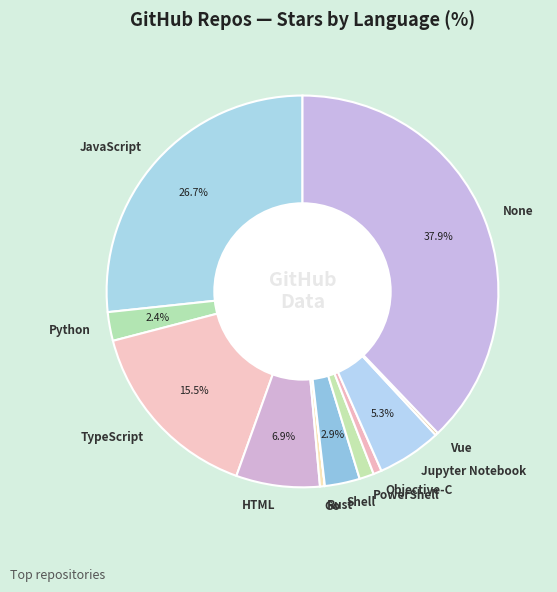

Which has a higher value, None or Jupyter Notebook?

None